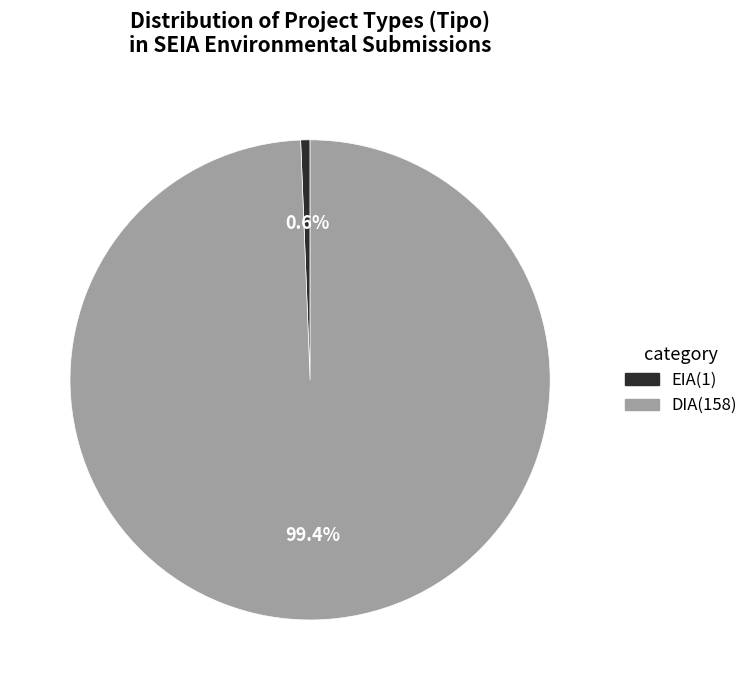

To the nearest percent, what is the difference between the DIA and EIA slice percentages?

99%